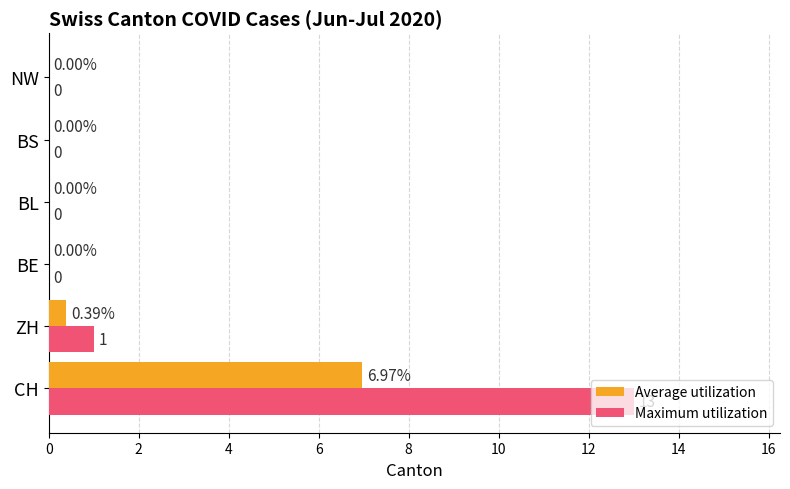

Between CH and NW, which series saw the biggest shift?

Maximum utilization